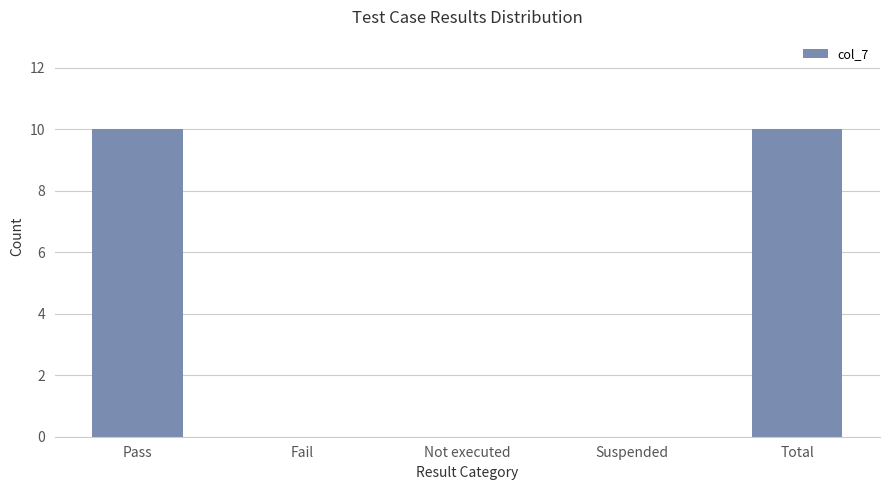

What is the average value?

4